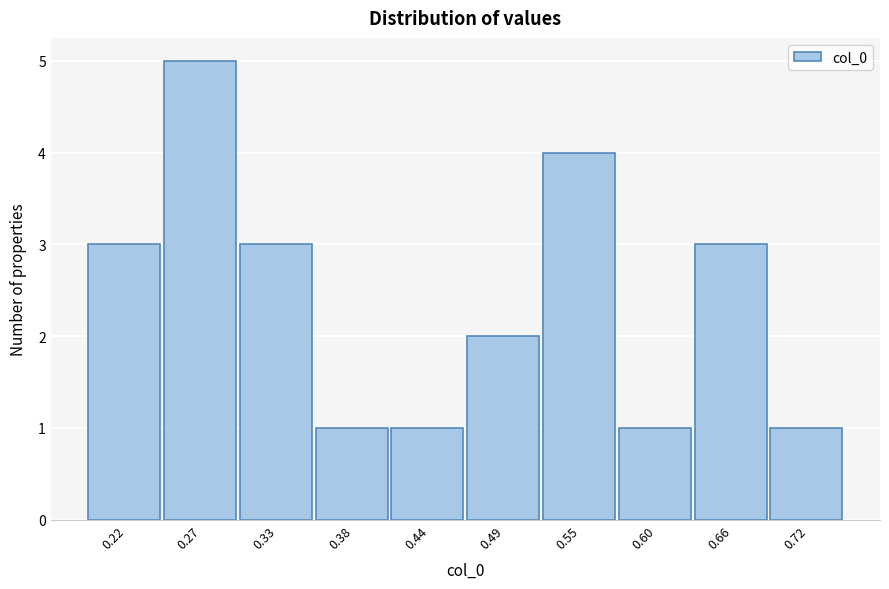

Reading left to right, list all the values displayed in this chart.

3	5	3	1	1	2	4	1	3	1